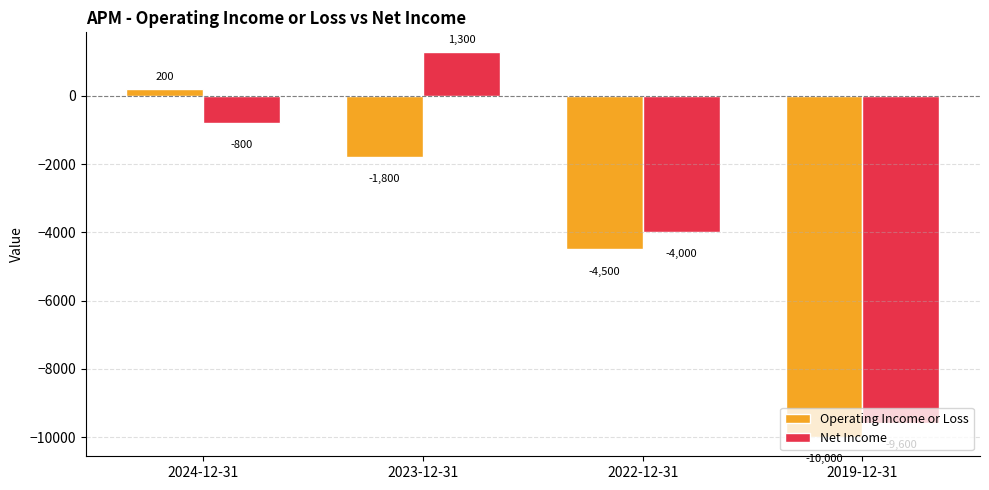

What is the spread (max minus min) of values at 2022-12-31?

500